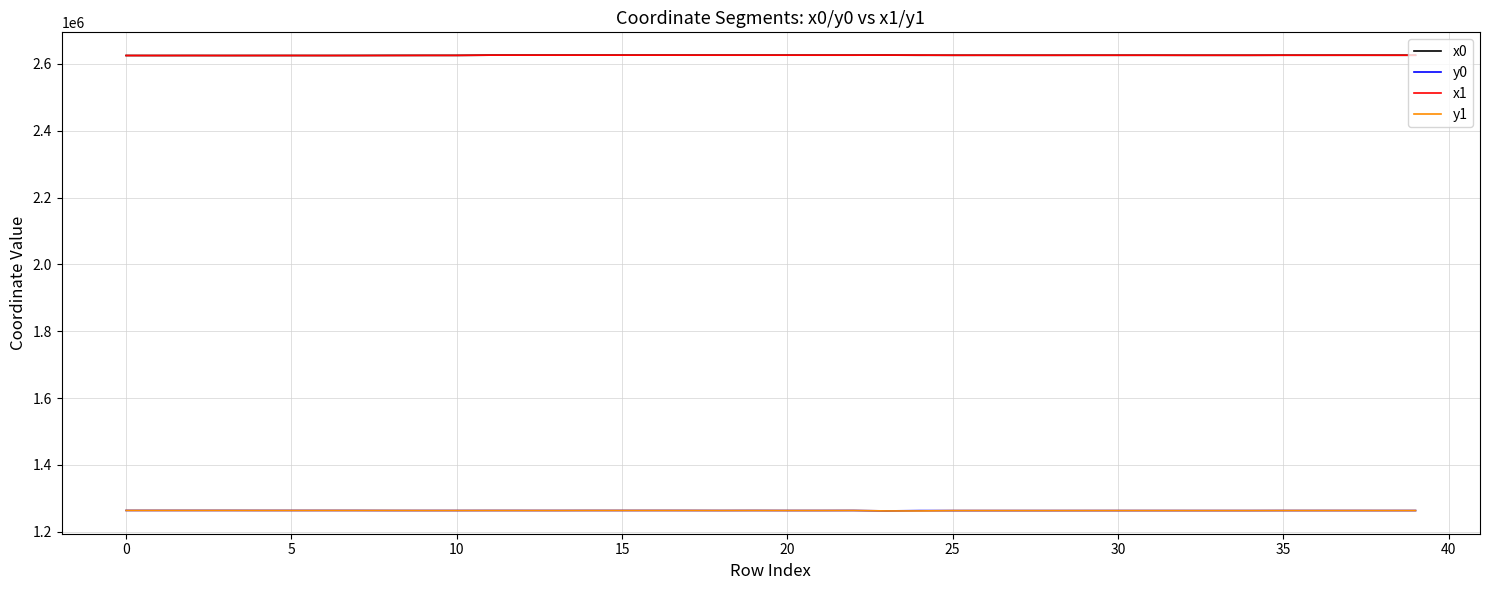

True or false: y1 has more than 2 interior local peaks.

True